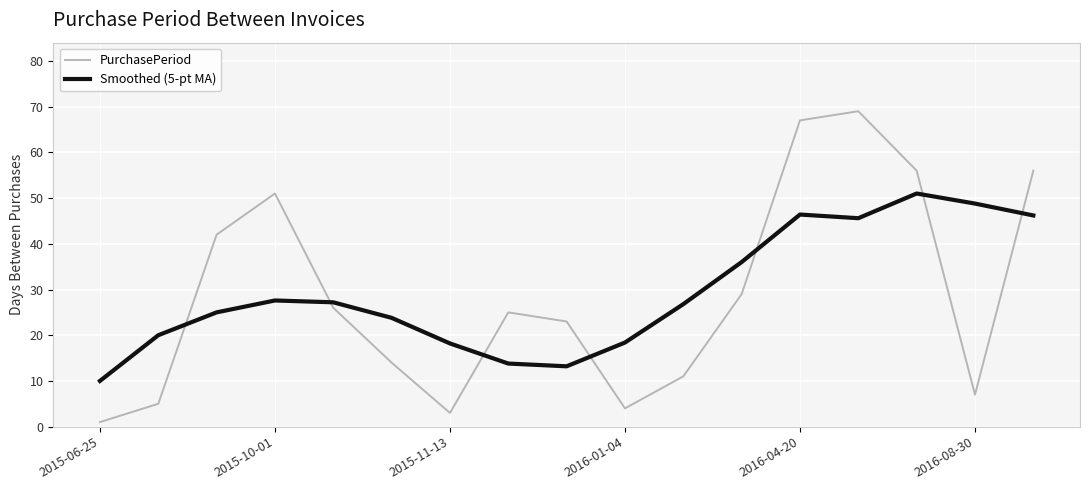

True or false: PurchasePeriod and Smoothed (5-pt MA) cross at least once.

True